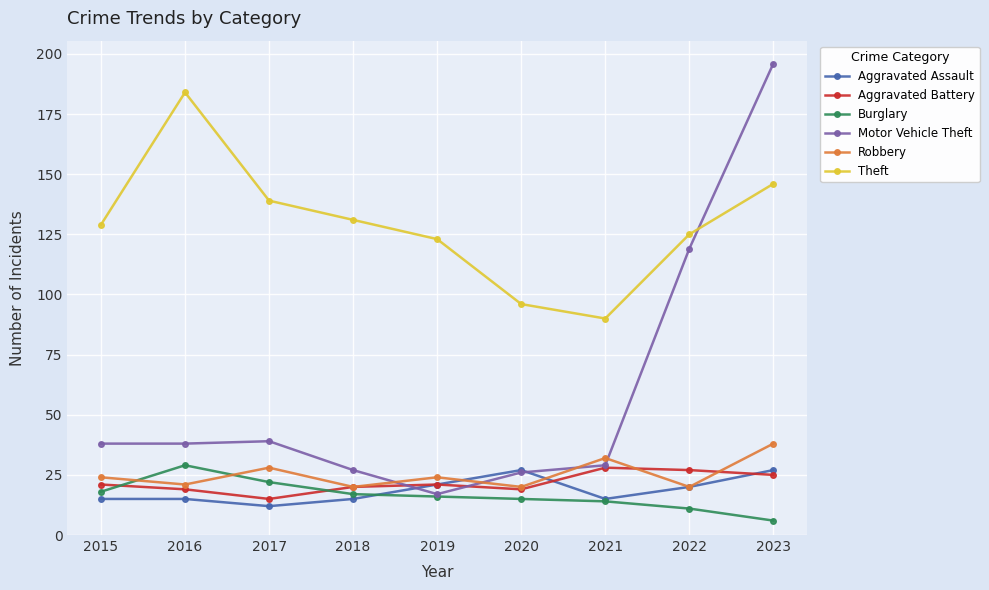

How many interior local valleys does the Aggravated Assault series have?

2